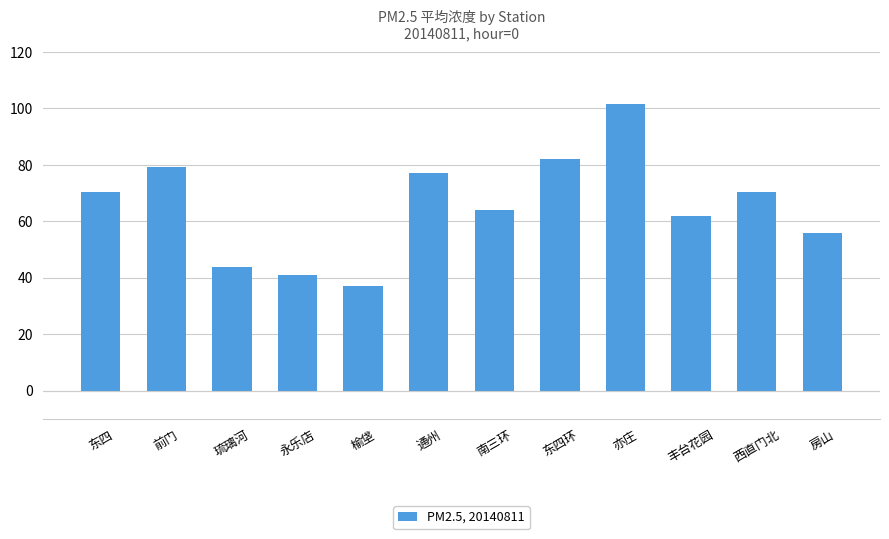

What is the label of the 8th bar from the left?

东四环